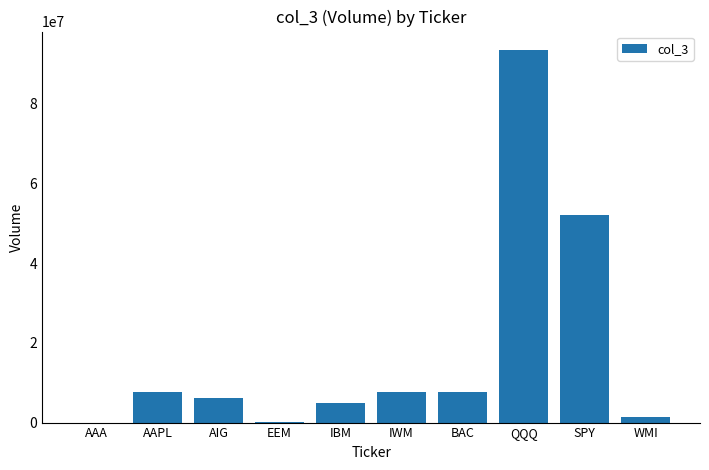

At which label is the value closest to 46685050?

SPY